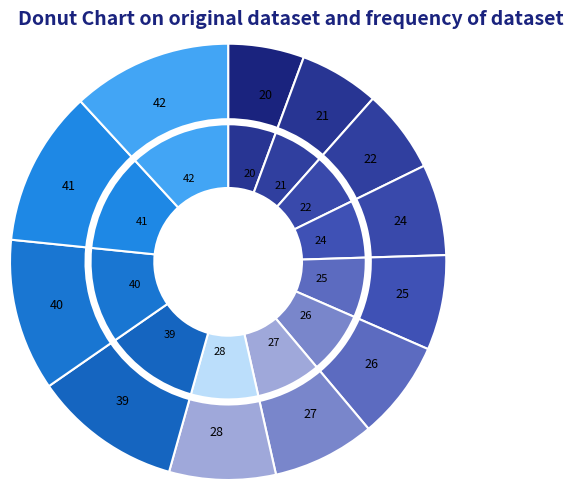

True or false: ARG-40 accounts for 11% of the total.

True